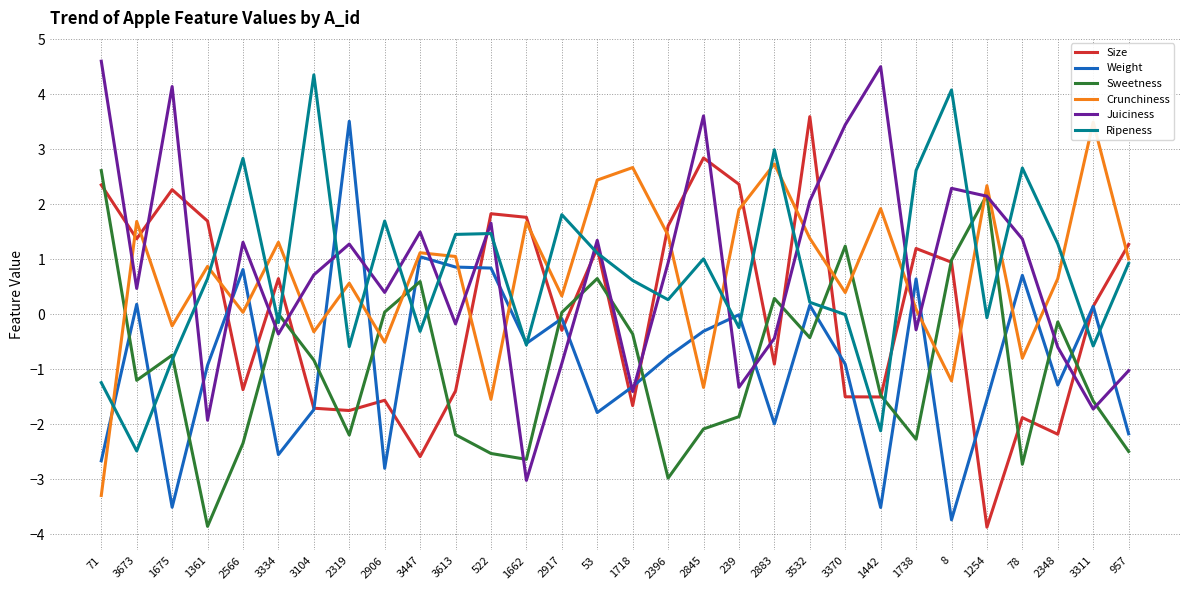

Reading right to left, list all the values displayed in this chart.

Size: 957=1.3	3311=0.1	2348=-2.2	78=-1.9	1254=-3.9	8=0.9	1738=1.2	1442=-1.5	3370=-1.5	3532=3.6	2883=-0.9	239=2.4	2845=2.8	2396=1.6	1718=-1.7	53=1.2	2917=-0.3	1662=1.8	522=1.8	3613=-1.4	3447=-2.6	2906=-1.6	2319=-1.7	3104=-1.7	3334=0.7	2566=-1.4	1361=1.7	1675=2.3	3673=1.4	71=2.4
Weight: 957=-2.2	3311=0.1	2348=-1.3	78=0.7	1254=-1.5	8=-3.7	1738=0.6	1442=-3.5	3370=-0.9	3532=0.2	2883=-2.0	239=-0.0	2845=-0.3	2396=-0.8	1718=-1.3	53=-1.8	2917=-0.1	1662=-0.5	522=0.8	3613=0.9	3447=1.0	2906=-2.8	2319=3.5	3104=-1.7	3334=-2.5	2566=0.8	1361=-0.9	1675=-3.5	3673=0.2	71=-2.7
Sweetness: 957=-2.5	3311=-1.6	2348=-0.1	78=-2.7	1254=2.2	8=1.0	1738=-2.3	1442=-1.5	3370=1.2	3532=-0.4	2883=0.3	239=-1.9	2845=-2.1	2396=-3.0	1718=-0.4	53=0.7	2917=0.0	1662=-2.6	522=-2.5	3613=-2.2	3447=0.6	2906=0.0	2319=-2.2	3104=-0.8	3334=0.0	2566=-2.3	1361=-3.9	1675=-0.7	3673=-1.2	71=2.6
Crunchiness: 957=1.0	3311=3.5	2348=0.7	78=-0.8	1254=2.3	8=-1.2	1738=0.1	1442=1.9	3370=0.4	3532=1.4	2883=2.7	239=1.9	2845=-1.3	2396=1.4	1718=2.7	53=2.4	2917=0.3	1662=1.7	522=-1.5	3613=1.1	3447=1.1	2906=-0.5	2319=0.6	3104=-0.3	3334=1.3	2566=0.0	1361=0.9	1675=-0.2	3673=1.7	71=-3.3
Juiciness: 957=-1.0	3311=-1.7	2348=-0.6	78=1.4	1254=2.1	8=2.3	1738=-0.3	1442=4.5	3370=3.4	3532=2.1	2883=-0.4	239=-1.3	2845=3.6	2396=0.9	1718=-1.4	53=1.3	2917=-0.9	1662=-3.0	522=1.7	3613=-0.2	3447=1.5	2906=0.4	2319=1.3	3104=0.7	3334=-0.4	2566=1.3	1361=-1.9	1675=4.1	3673=0.5	71=4.6
Ripeness: 957=0.9	3311=-0.6	2348=1.3	78=2.7	1254=-0.1	8=4.1	1738=2.6	1442=-2.1	3370=-0.0	3532=0.2	2883=3.0	239=-0.2	2845=1.0	2396=0.3	1718=0.6	53=1.1	2917=1.8	1662=-0.6	522=1.5	3613=1.5	3447=-0.3	2906=1.7	2319=-0.6	3104=4.4	3334=-0.1	2566=2.8	1361=0.7	1675=-0.8	3673=-2.5	71=-1.2